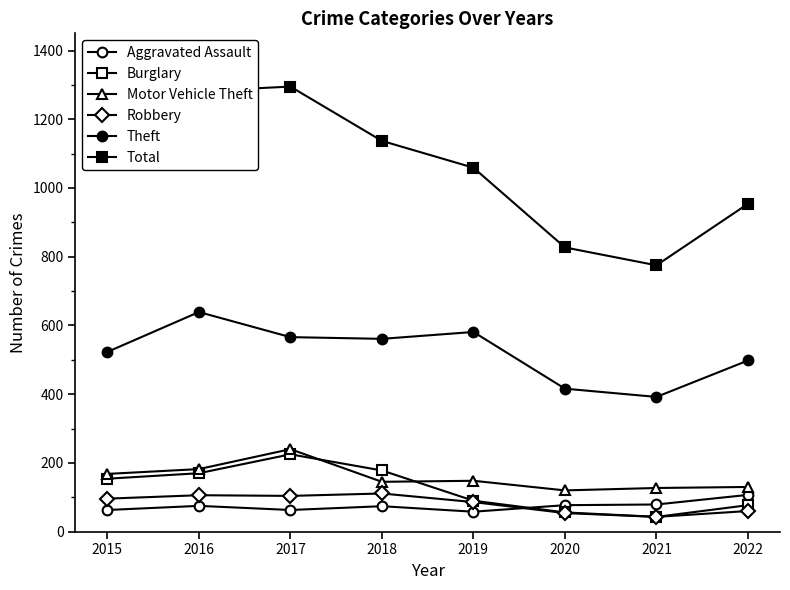

Reading left to right, extract all data points from this chart.

Aggravated Assault: 63	75	63	74	58	77	79	107
Burglary: 154	170	225	178	90	56	43	77
Motor Vehicle Theft: 168	182	240	145	148	120	127	130
Robbery: 96	106	104	111	86	54	43	60
Theft: 523	639	566	561	581	416	392	498
Total: 1102	1282	1295	1137	1059	827	775	954